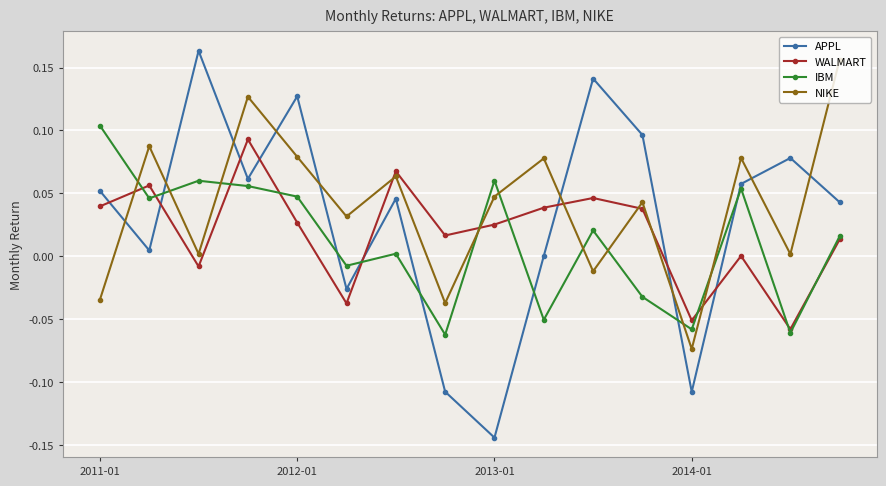

Which series has the widest spread of values?

APPL